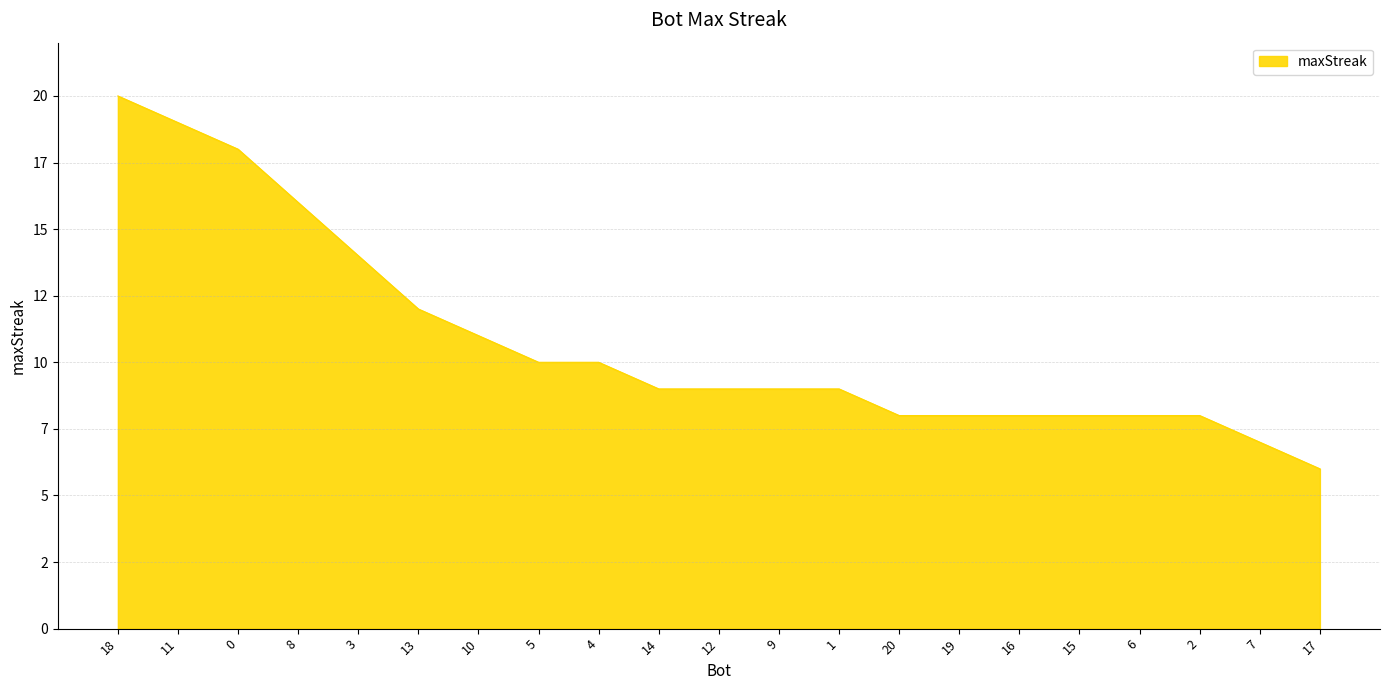

What is the label of the 2nd point from the left?

11